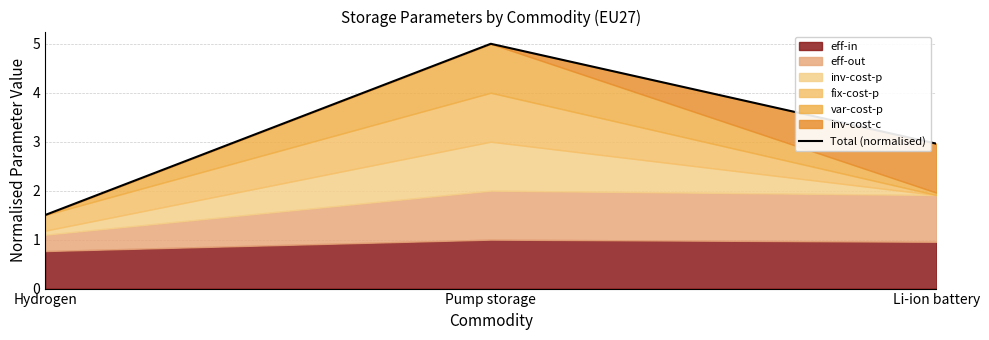

What is the average value?

3.2